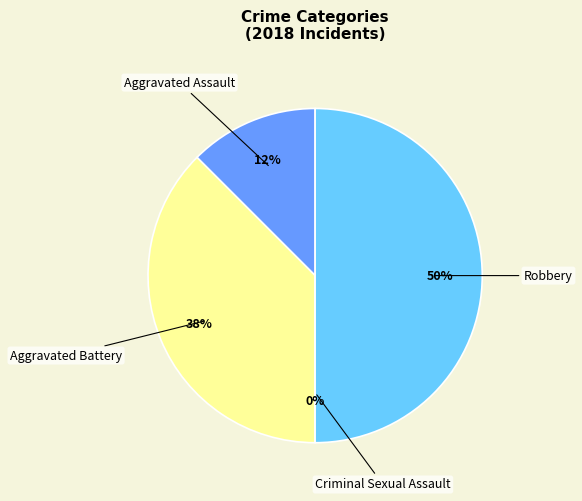

To the nearest percent, what is the difference between the largest and smallest slice percentages?

50%